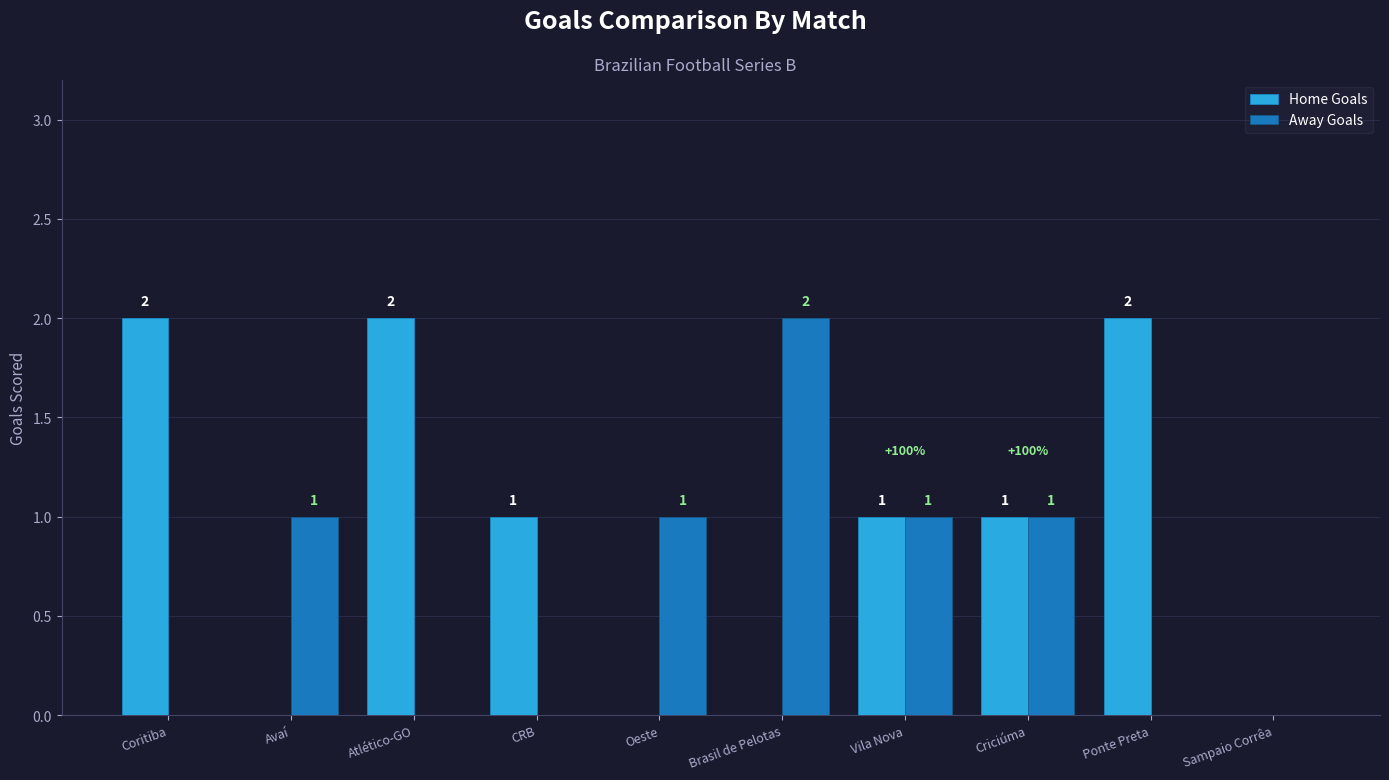

What is the sum of all Home Goals values?

9